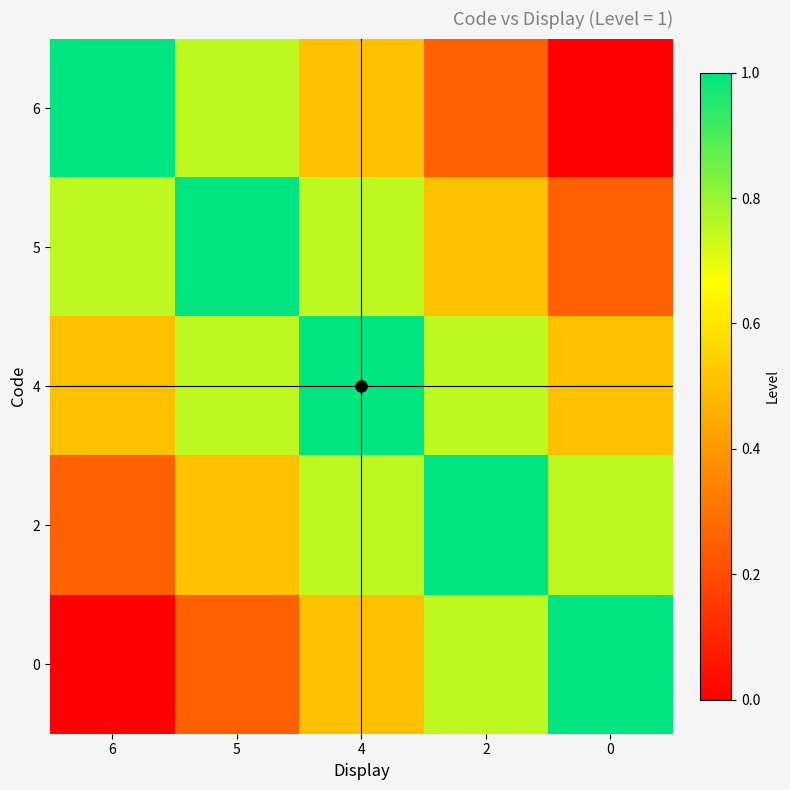

At how many categories does at least one series exceed 0?

5